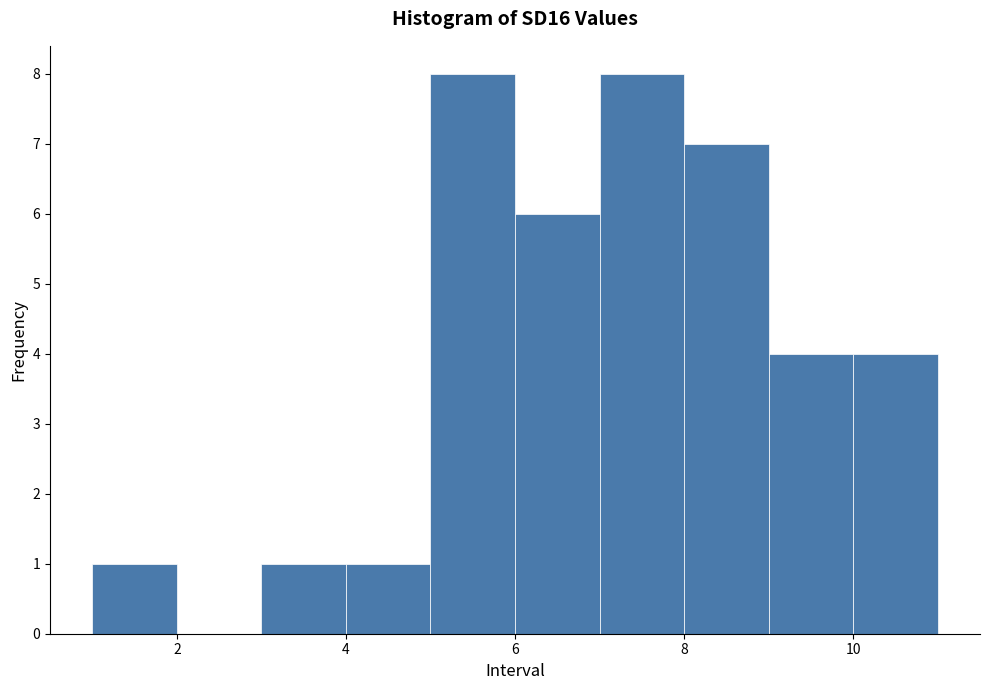

Reading left to right, transcribe this chart: for each bar, give the range it covers on the x-axis and its height. The values are not printed on the chart, so give them approximately, as read against the axis.

1 to 2: 1
2 to 3: 0
3 to 4: 1
4 to 5: 1
5 to 6: 8
6 to 7: 6
7 to 8: 8
8 to 9: 7
9 to 10: 4
10 to 11: 4